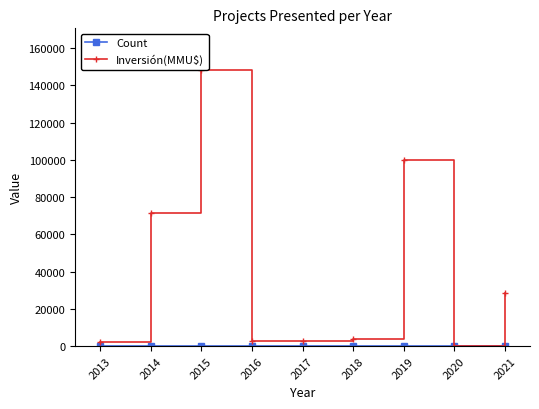

True or false: Count has a value of 1 at 2019.

False